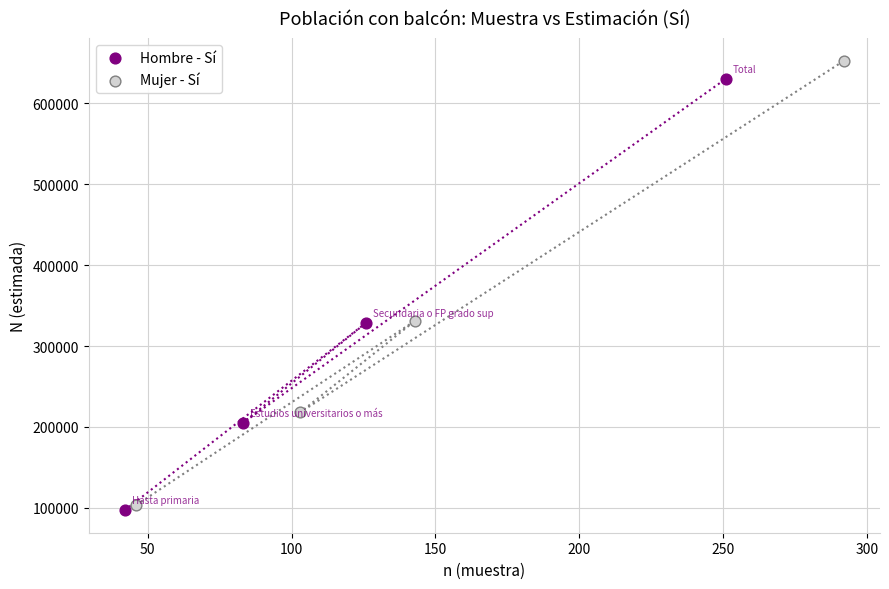

Which series has the largest Y range (max minus min)?

Mujer - Sí